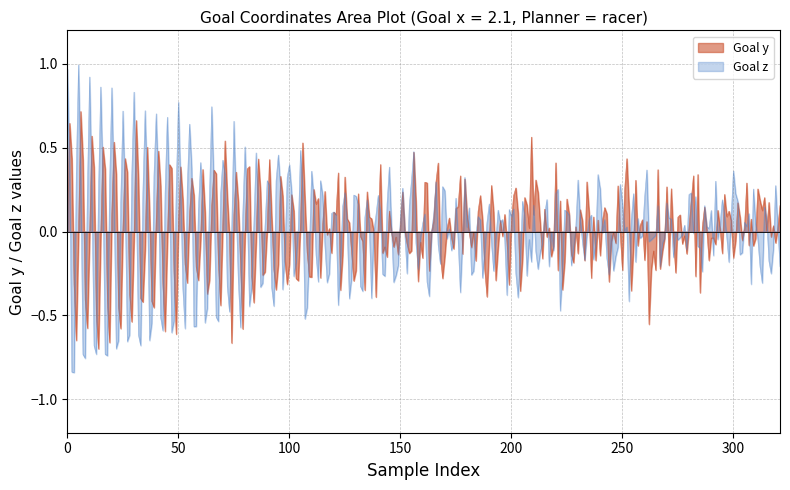

What are all the series names shown in the legend?

Goal y, Goal z